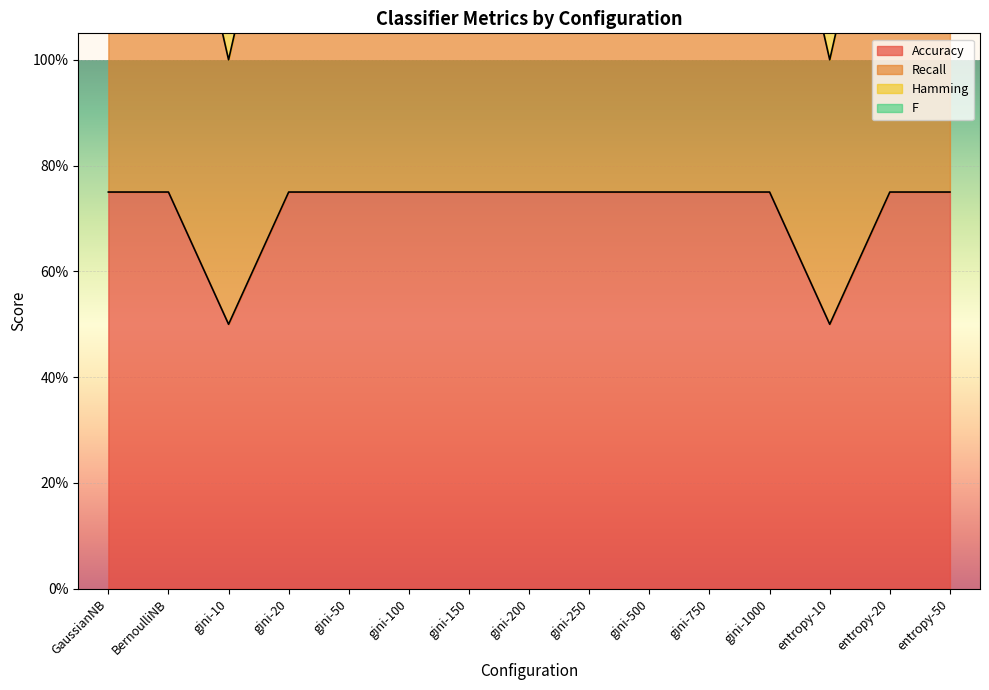

Where is the first local minimum for Accuracy?

gini-10